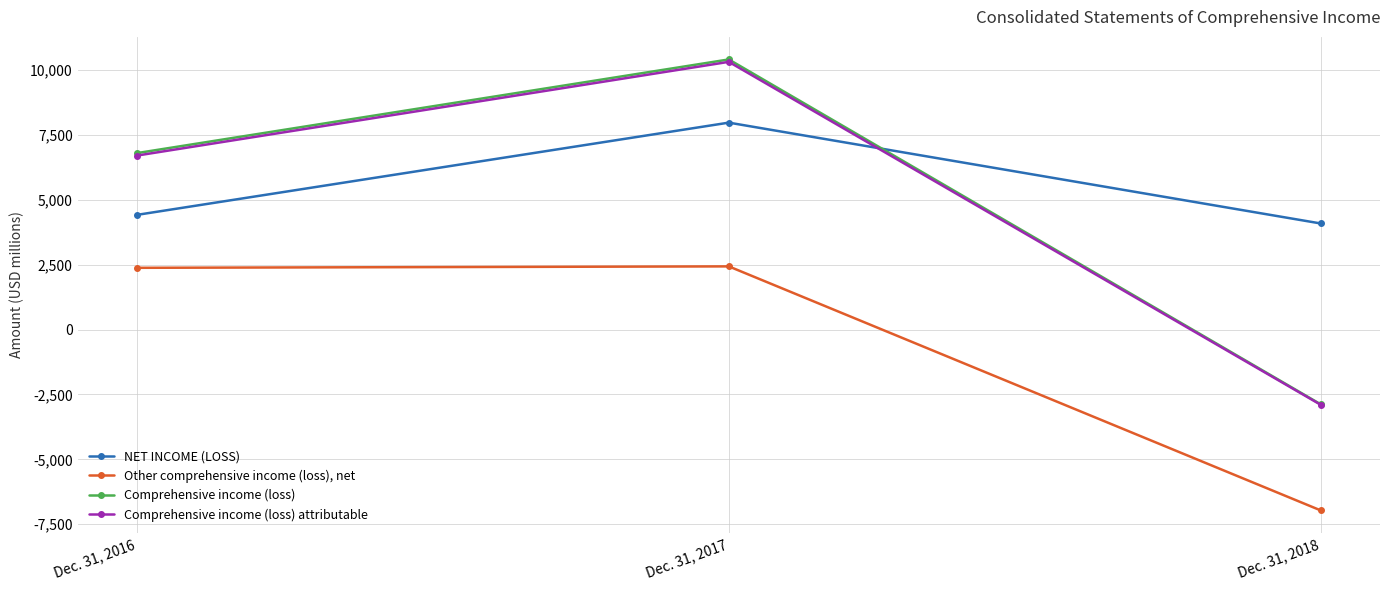

What is the total value across all series at Dec. 31, 2017?

31134